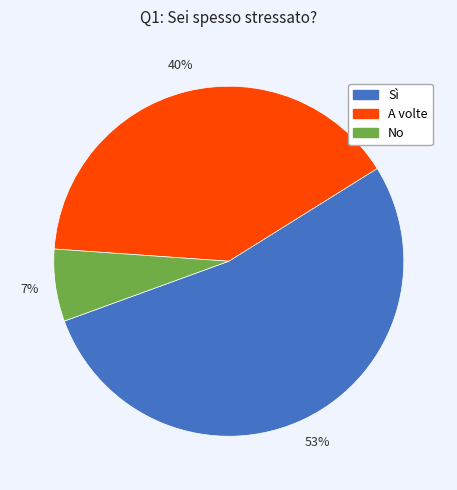

To the nearest percent, what percentage of the pie is No?

7%